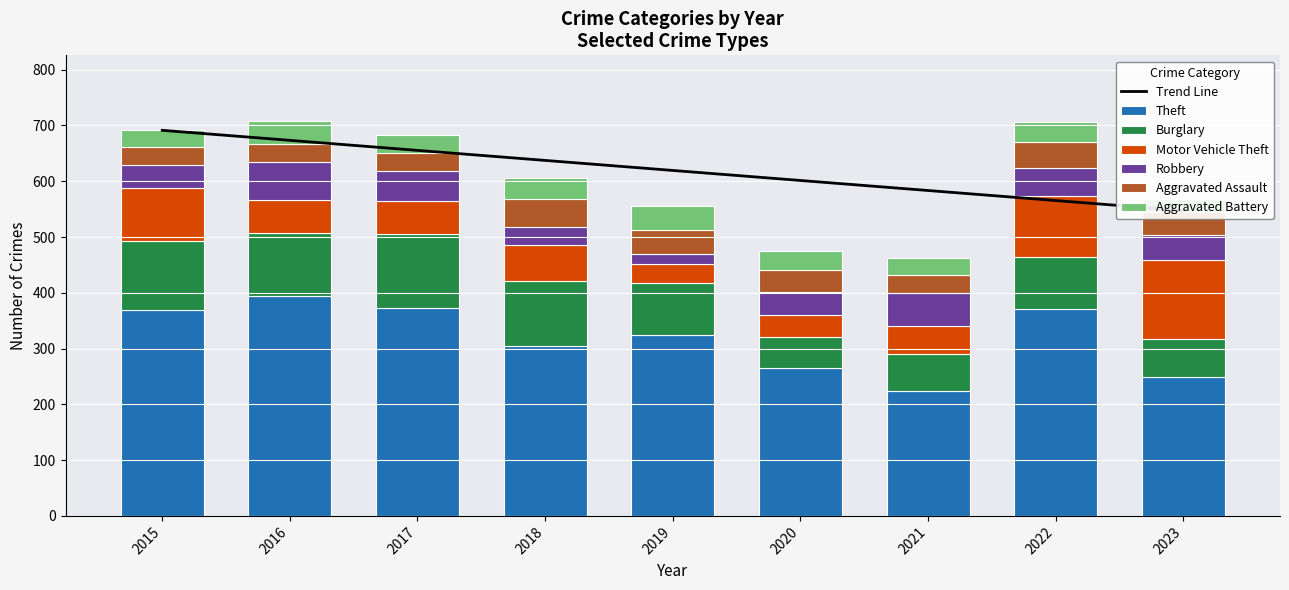

Is the value of Burglary at 2022 greater than the value of Motor Vehicle Theft at 2019?

Yes